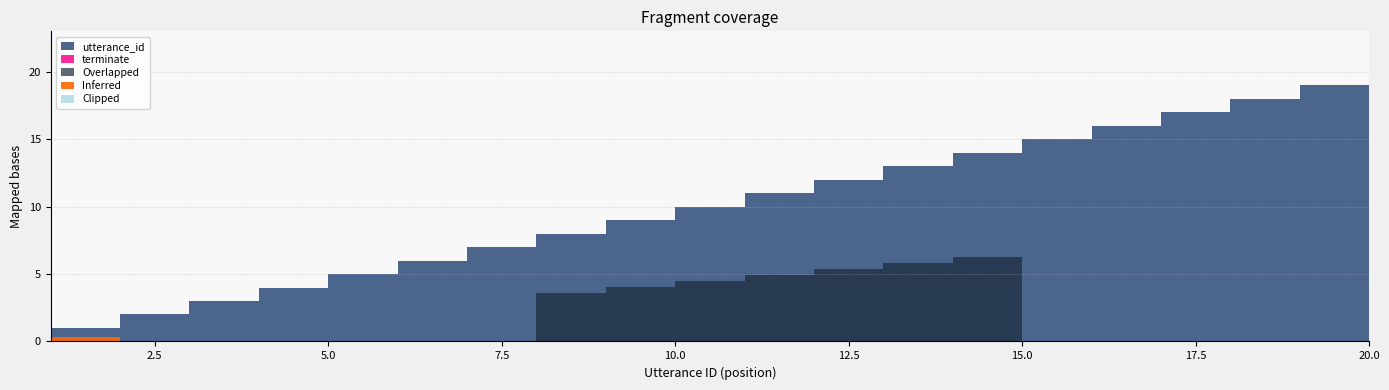

What is the value of the utterance_id point at the 17th from the left?

17